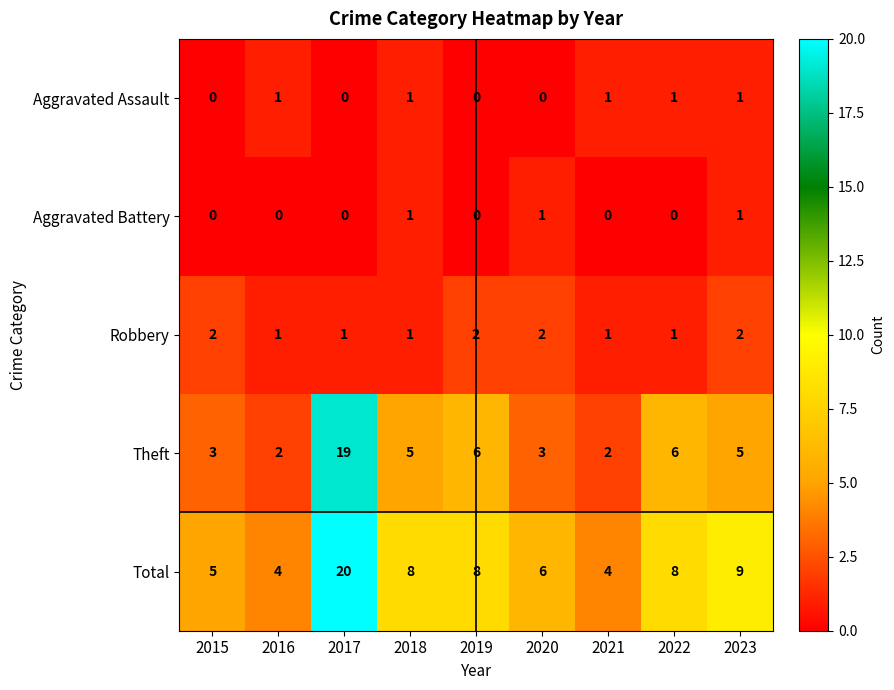

What is the sum of the Theft values at 2016 and 2017?

21